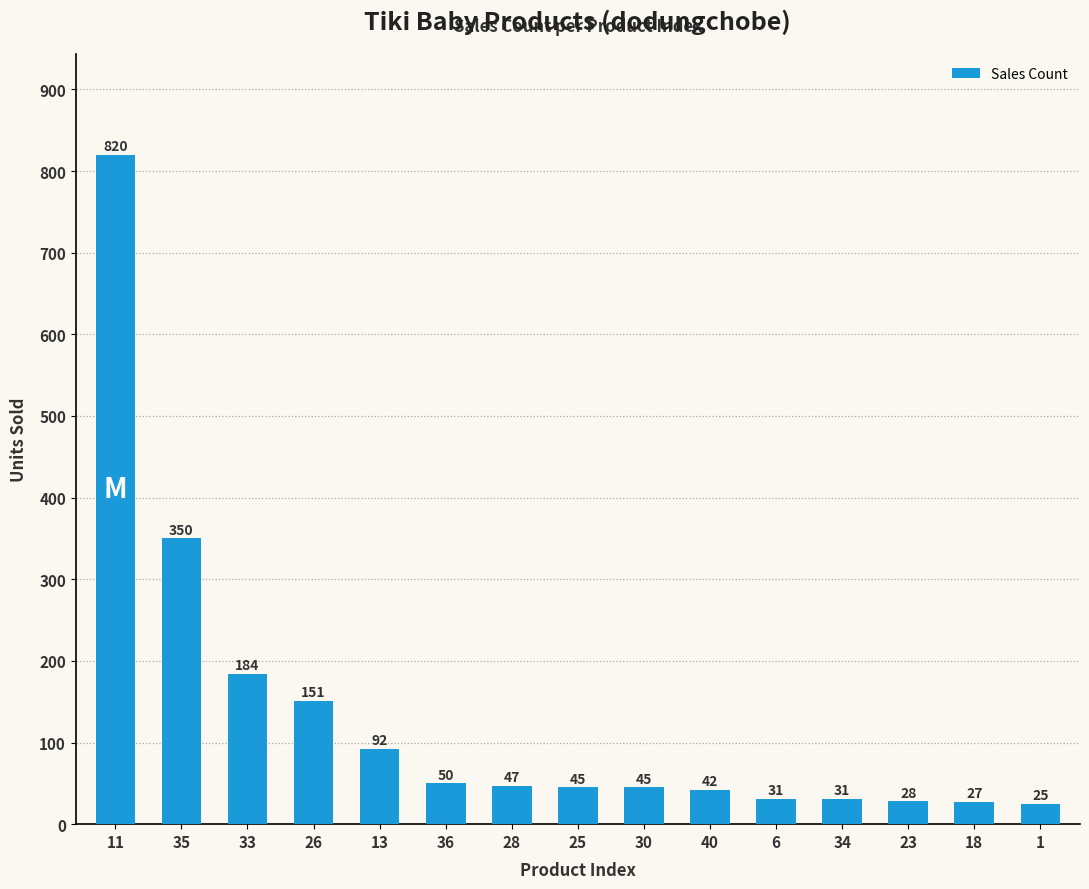

What position from the right is 26?

12